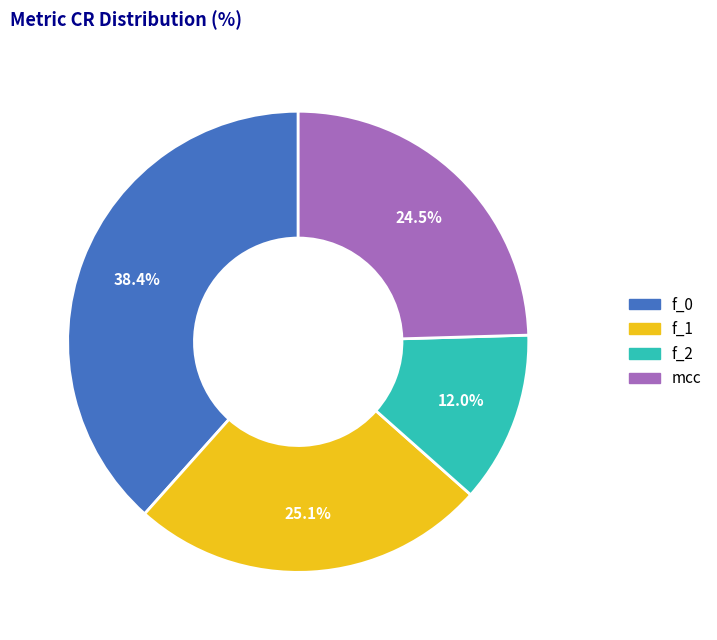

Which slice is the largest?

f_0